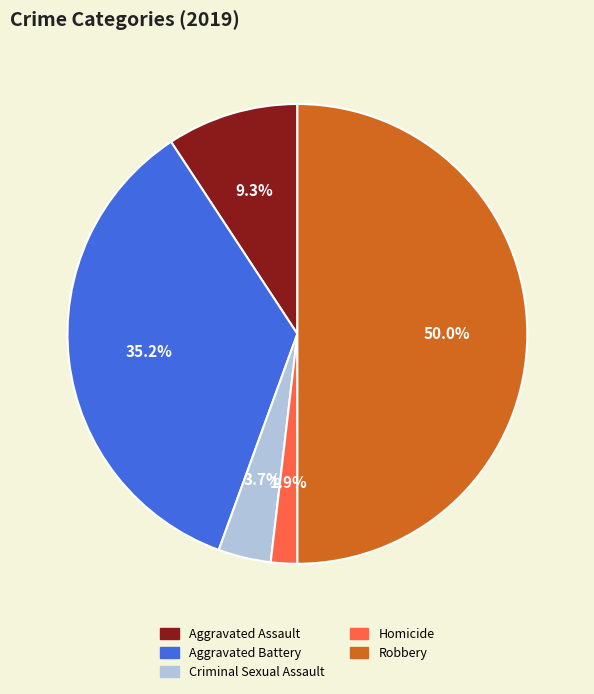

What is the largest slice in the pie chart?

Robbery